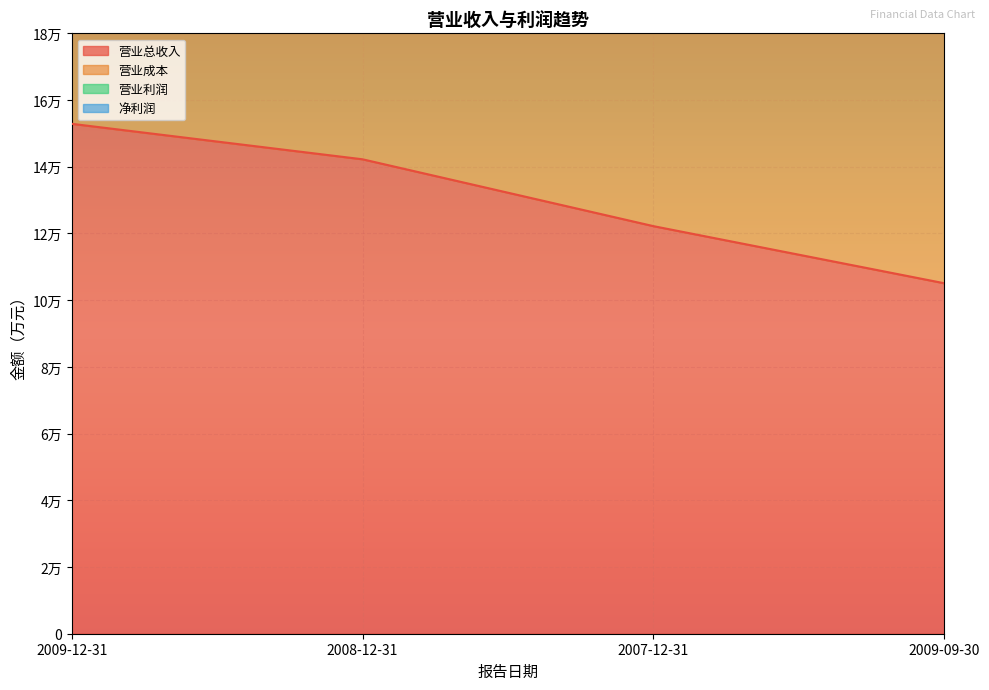

List the labels in order of 营业成本 value, smallest first.

2009-09-30, 2007-12-31, 2008-12-31, 2009-12-31